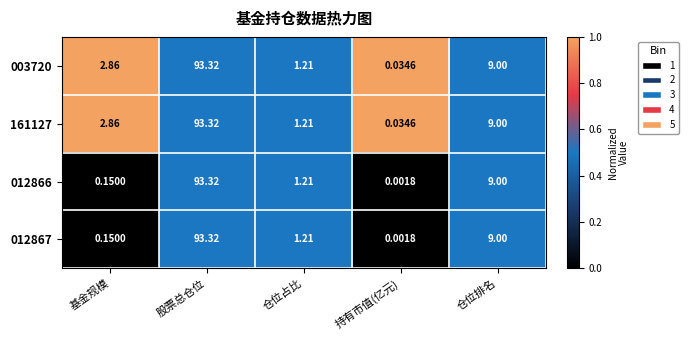

At which label does 003720 reach its minimum?

持有市值(亿元)